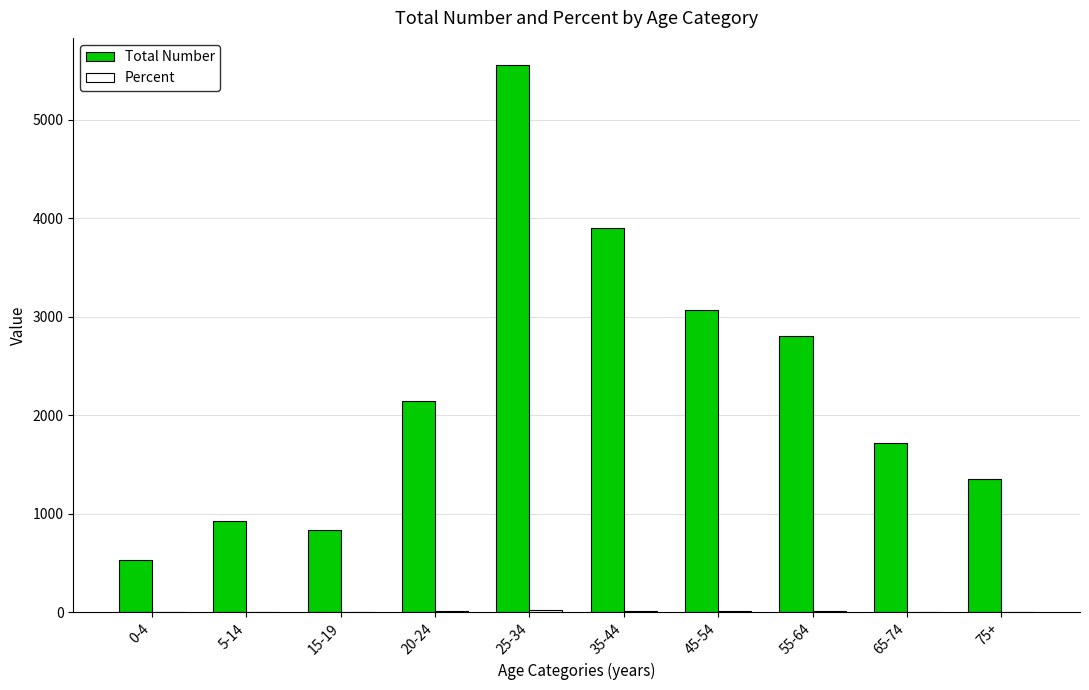

What is the greatest value displayed?

5555.0